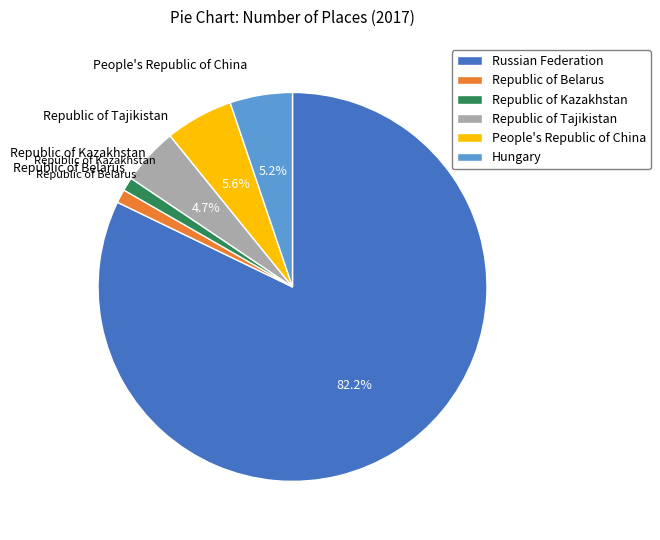

Which category accounts for the majority?

Russian Federation